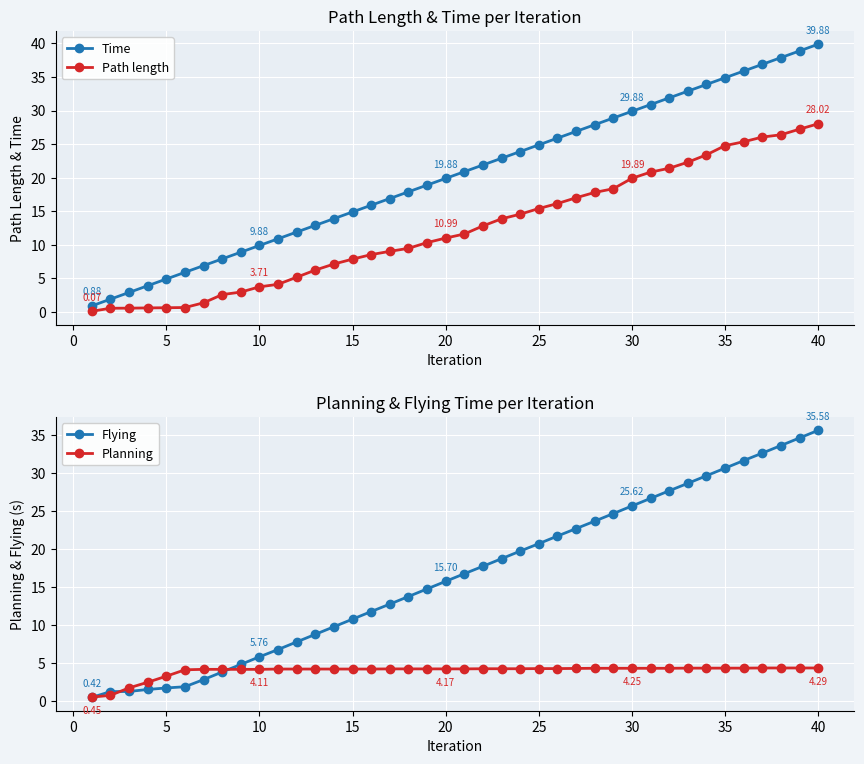

True or false: Path length has more than 2 points higher than both neighbors.

False